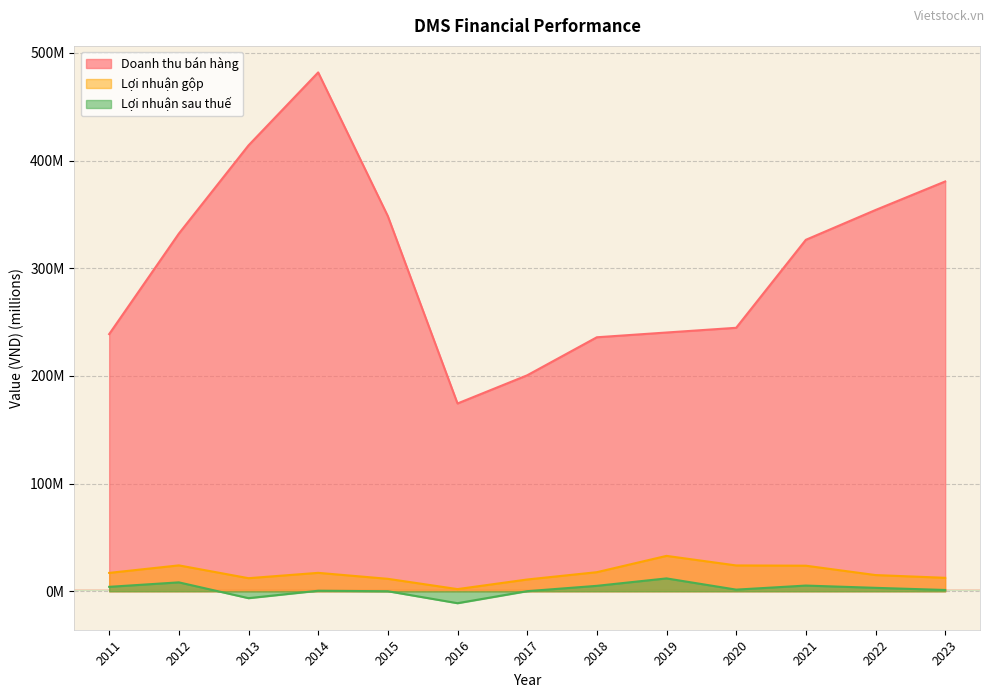

What is the sum of all Lợi nhuận gộp values?

220.5